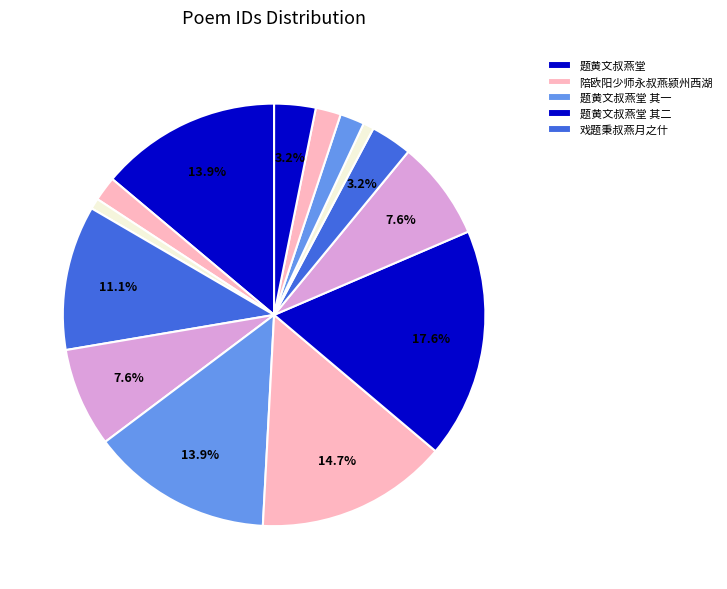

How many slices are in this pie chart?

14